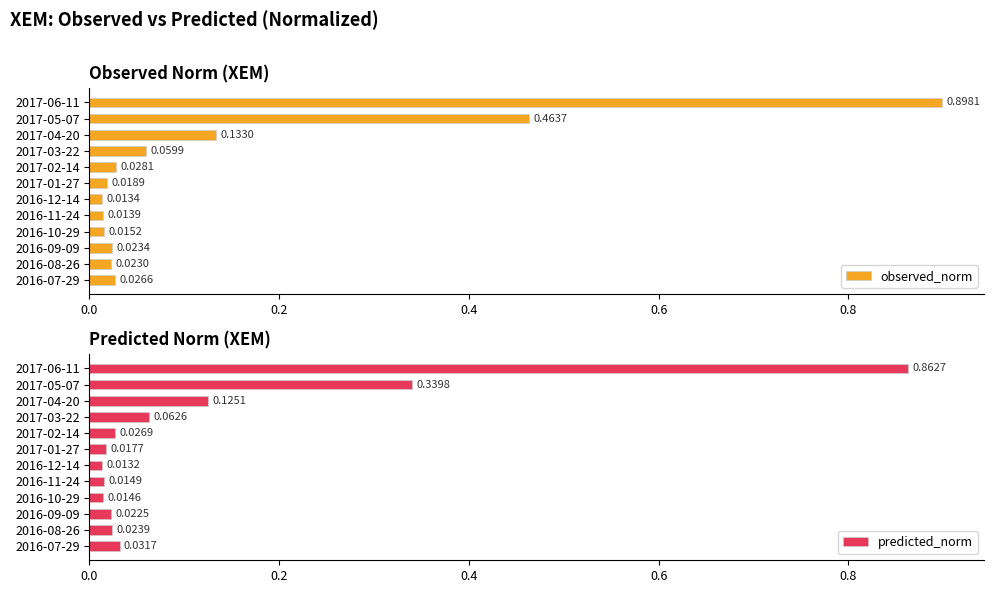

The value of observed_norm at 2017-05-07 is 0.7. True or false?

False